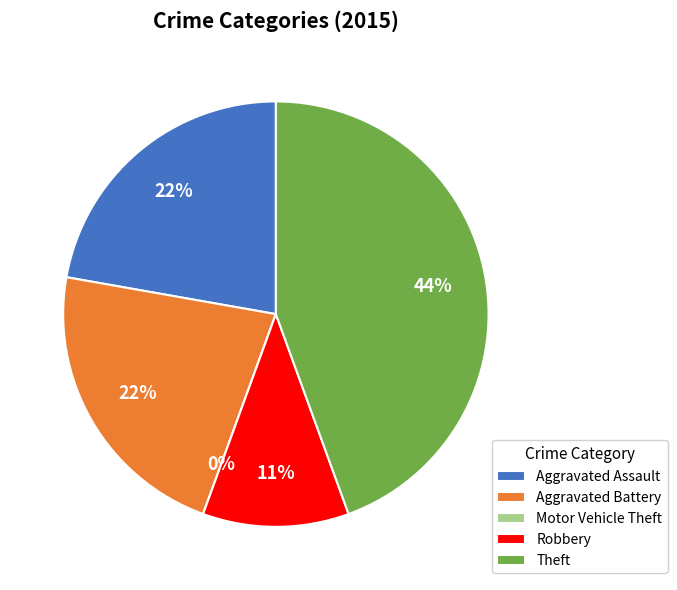

What percentage do Aggravated Assault and Robbery together represent?

33.3%